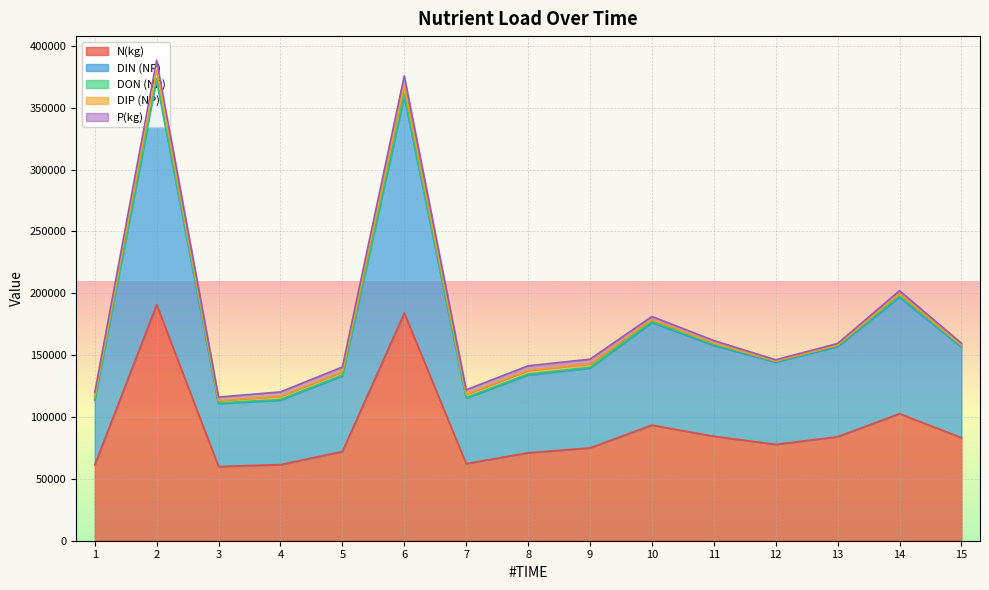

Read the DIN (NP) value at 5.

133996.3